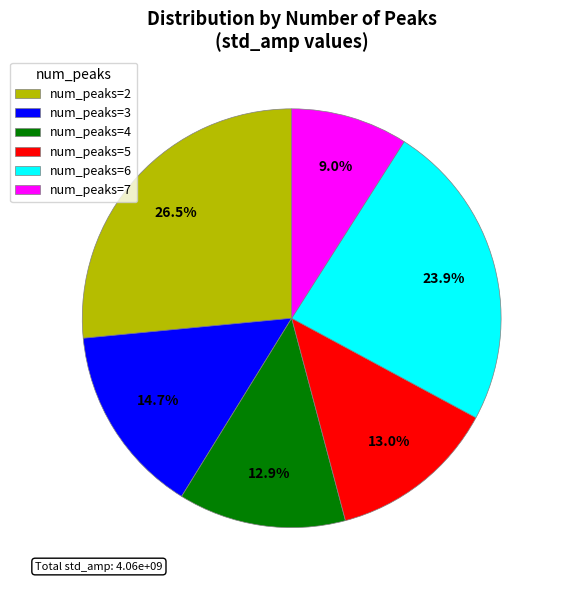

Is there any slice that represents more than half of the pie?

No